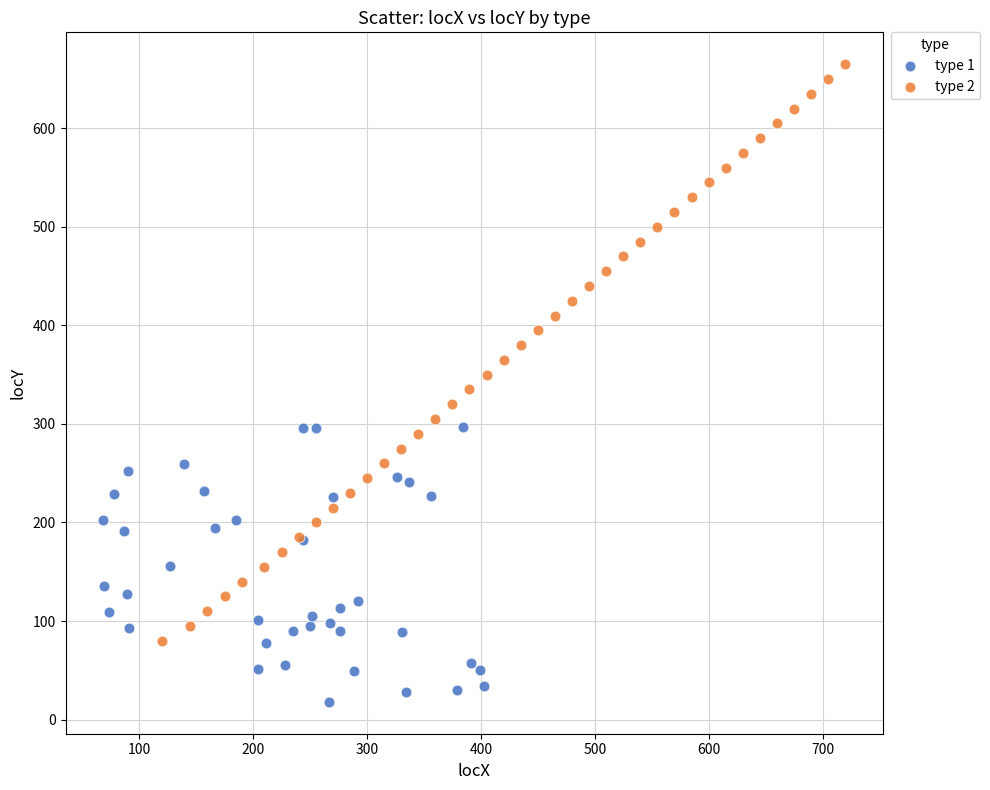

What are all the series names shown in the legend?

type 1, type 2